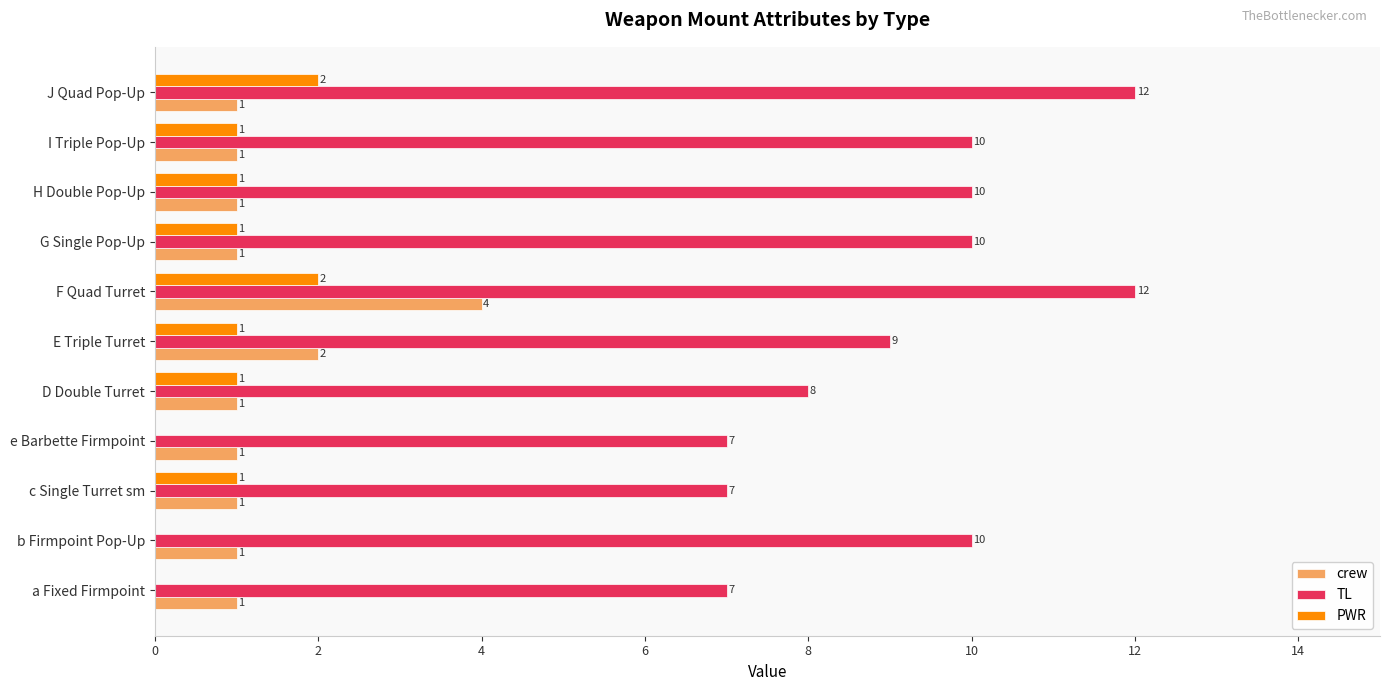

How many PWR values are between 0 and 1?

9